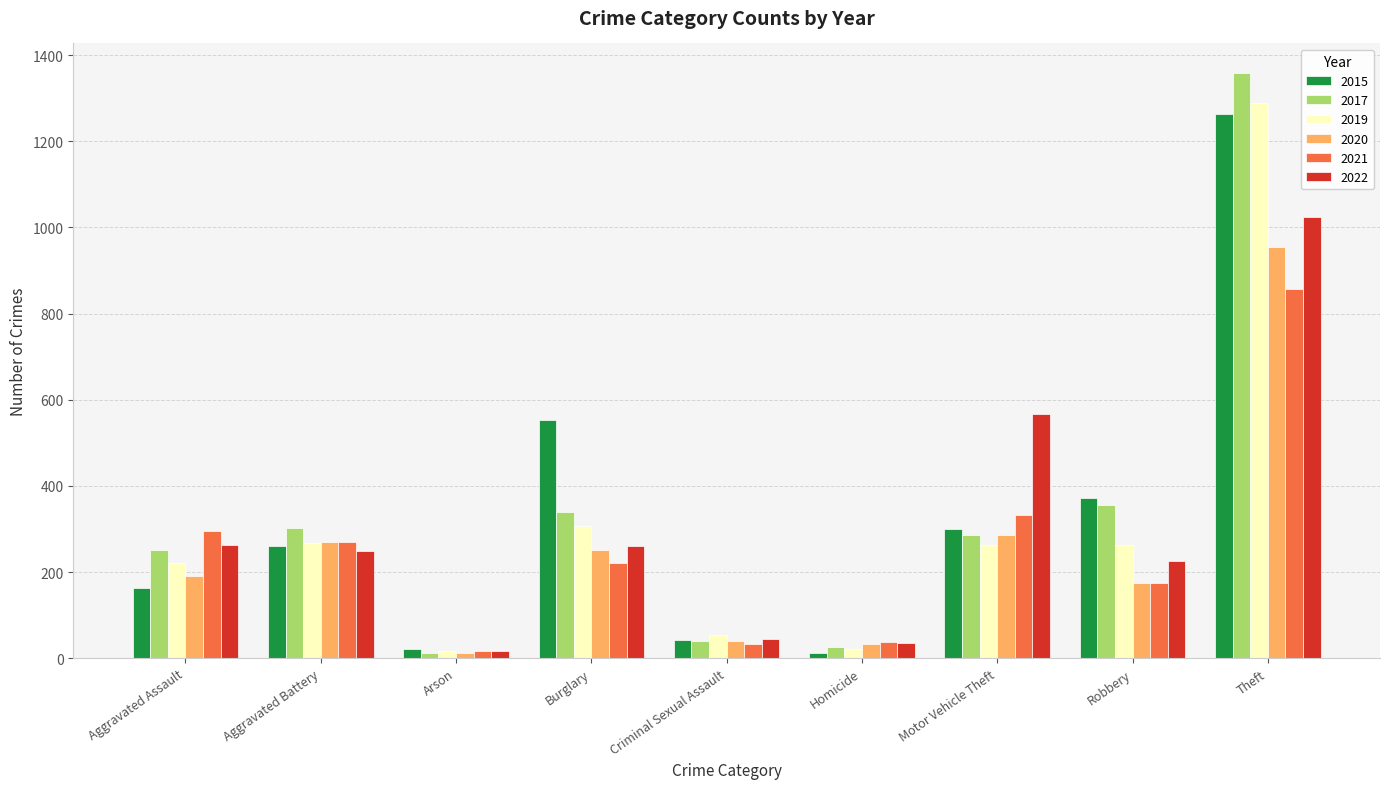

What are all the series names shown in the legend?

2015, 2017, 2019, 2020, 2021, 2022